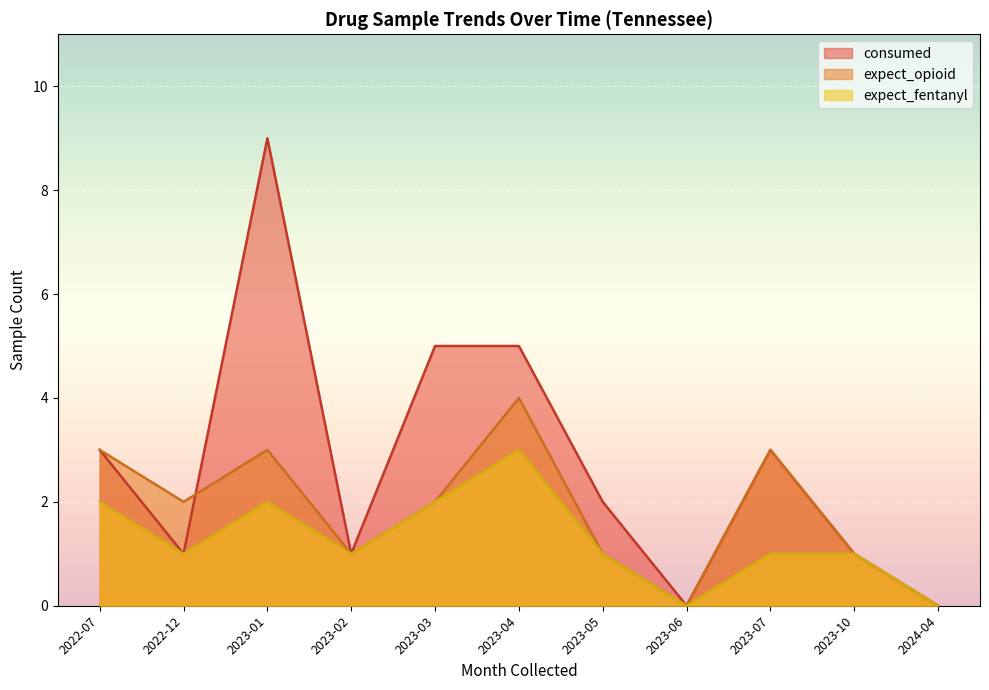

True or false: expect_fentanyl and consumed cross at least once.

False